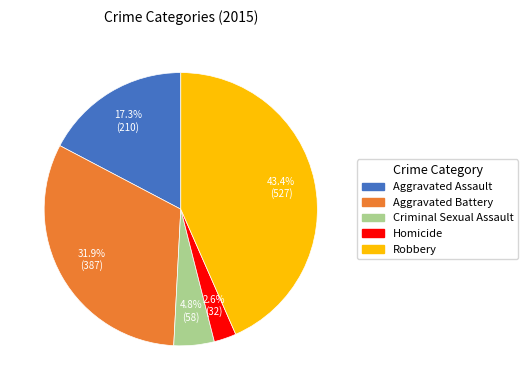

What is the ratio of the value at Aggravated Battery to the value at Robbery?

0.7